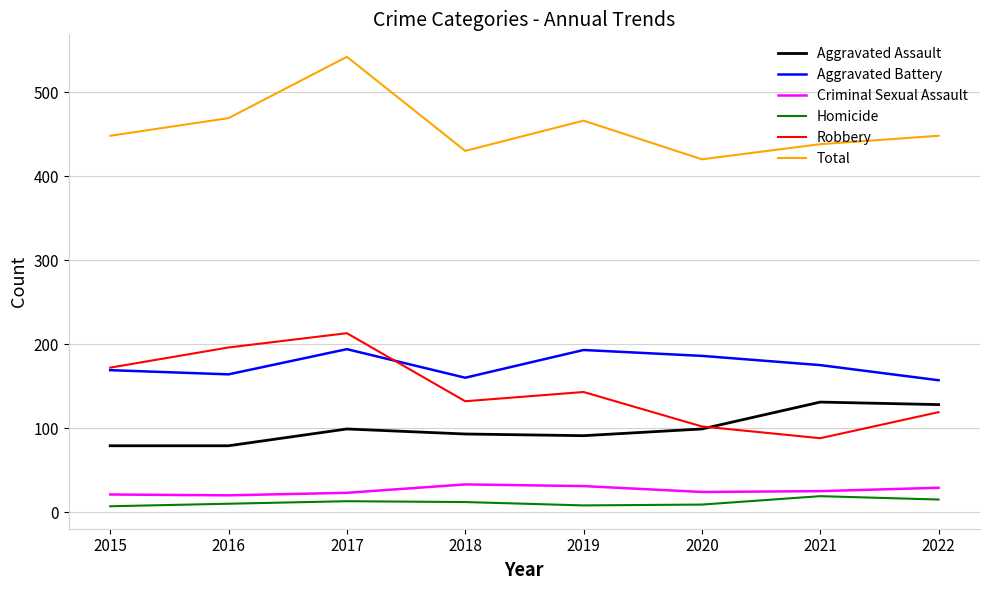

What is the difference between the highest and lowest values at 2018?

418